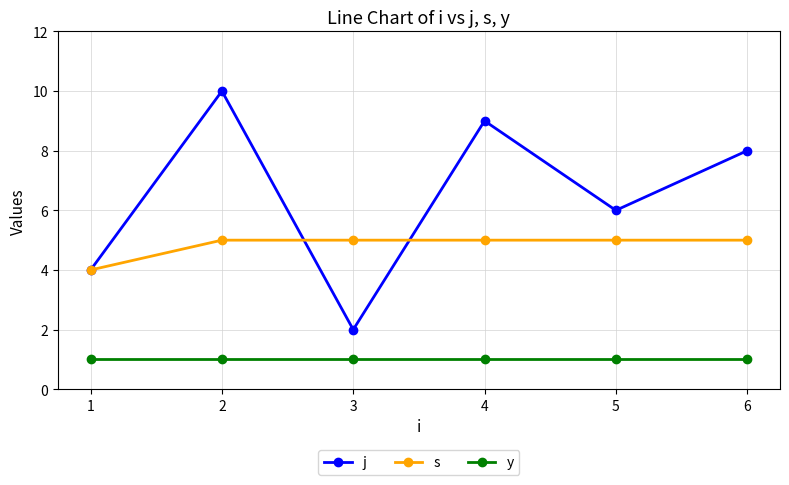

What are all the series names shown in the legend?

j, s, y